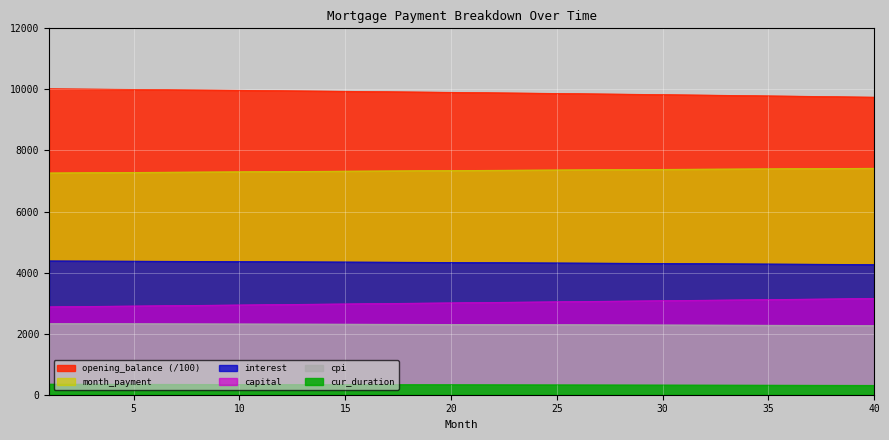

At which label does interest first exceed 4333?

1